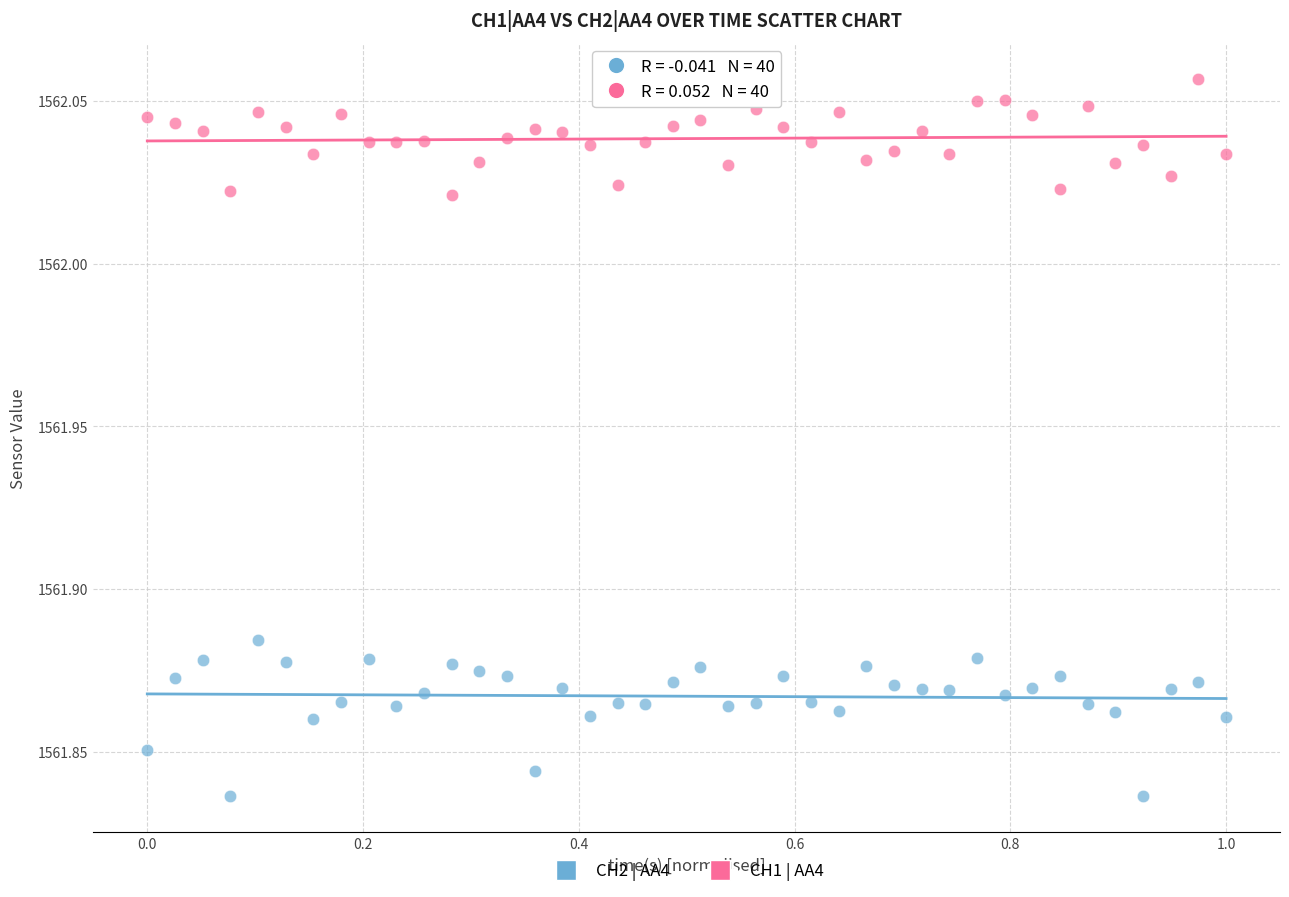

What is the X range (max minus min) for the scatter plot?

1.0